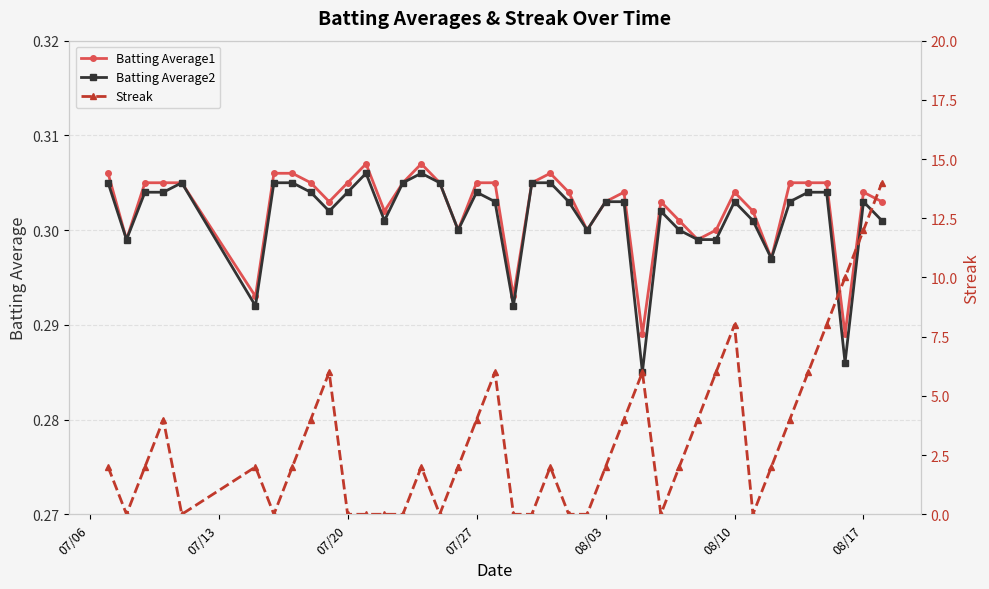

True or false: Batting Average2 and Batting Average1 cross at least once.

False